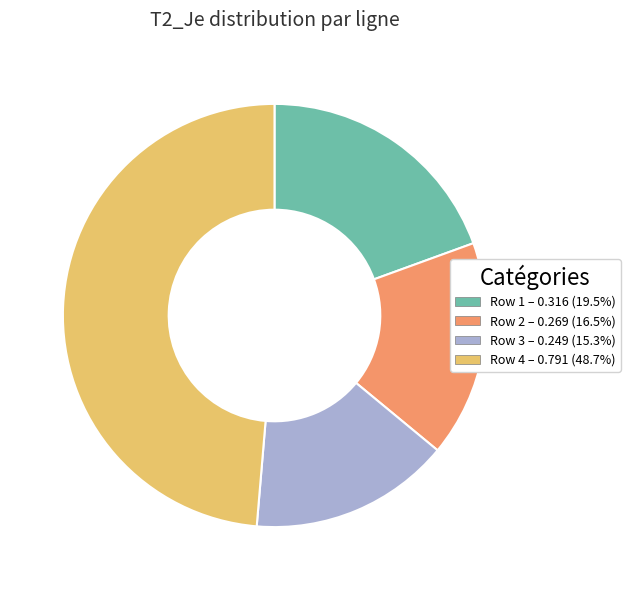

Does any single category account for the majority?

No